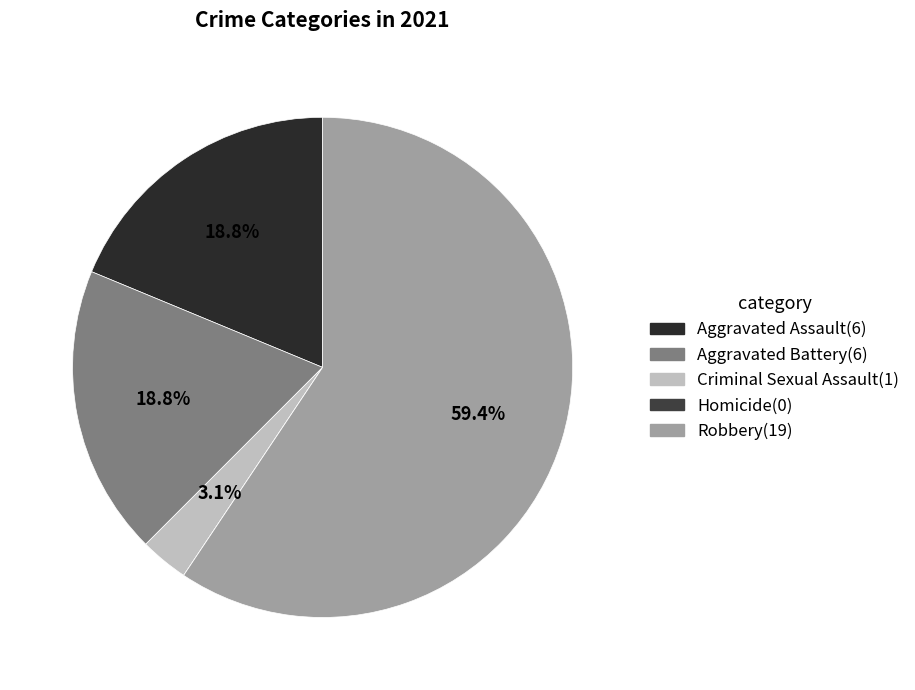

What is the smallest slice in the pie chart?

Homicide